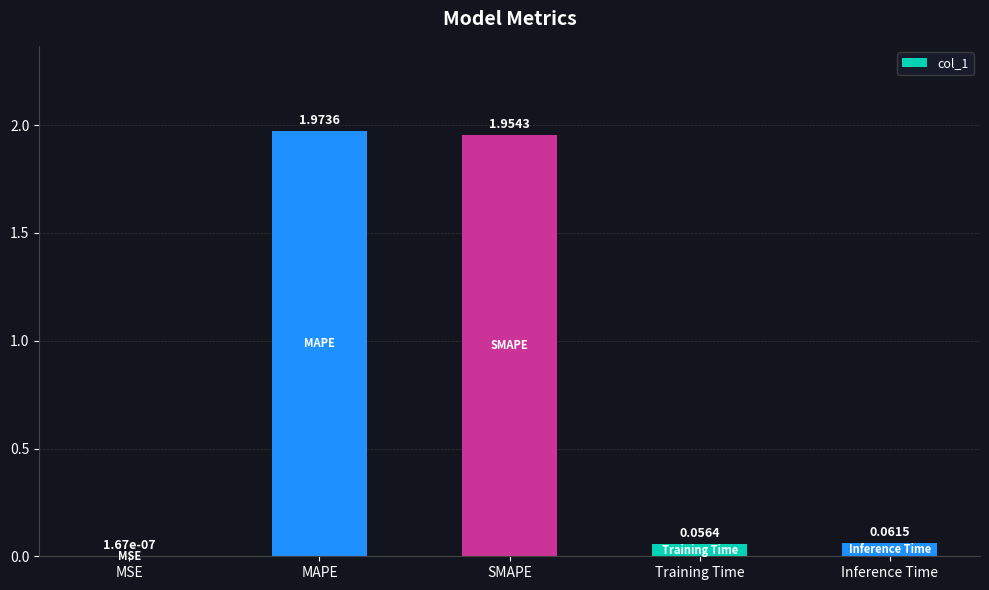

At which category does the chart reach its peak across all series?

MAPE